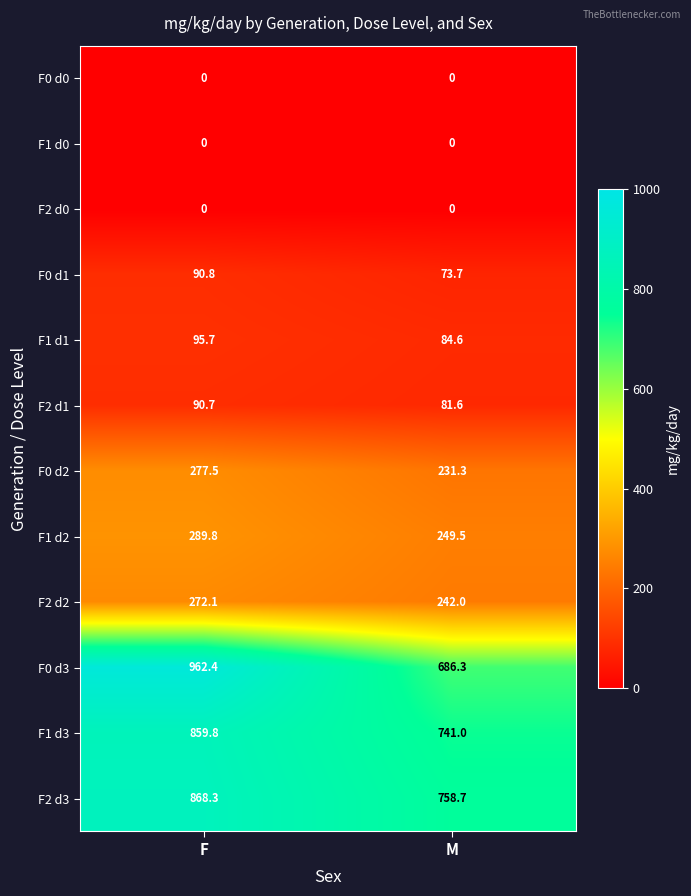

What is the maximum value shown in the chart?

962.4